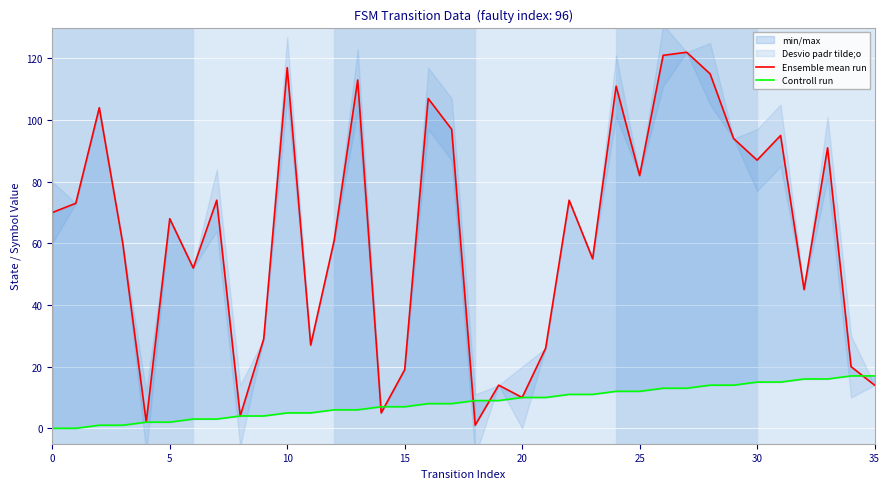

In Ensemble mean run, how many points are higher than both neighbors (excluding endpoints)?

12